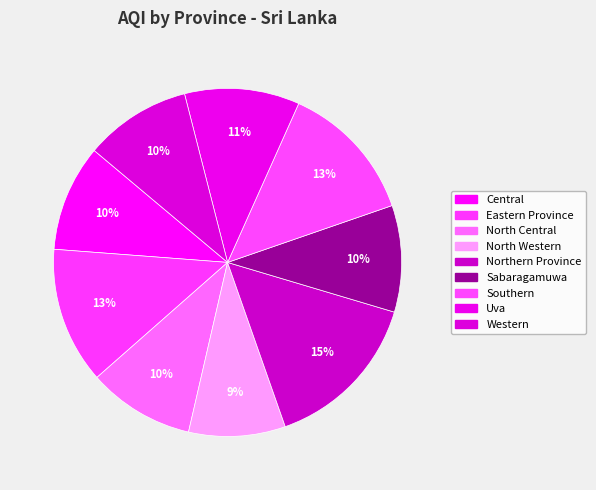

To the nearest percent, what portion does Western represent?

10%